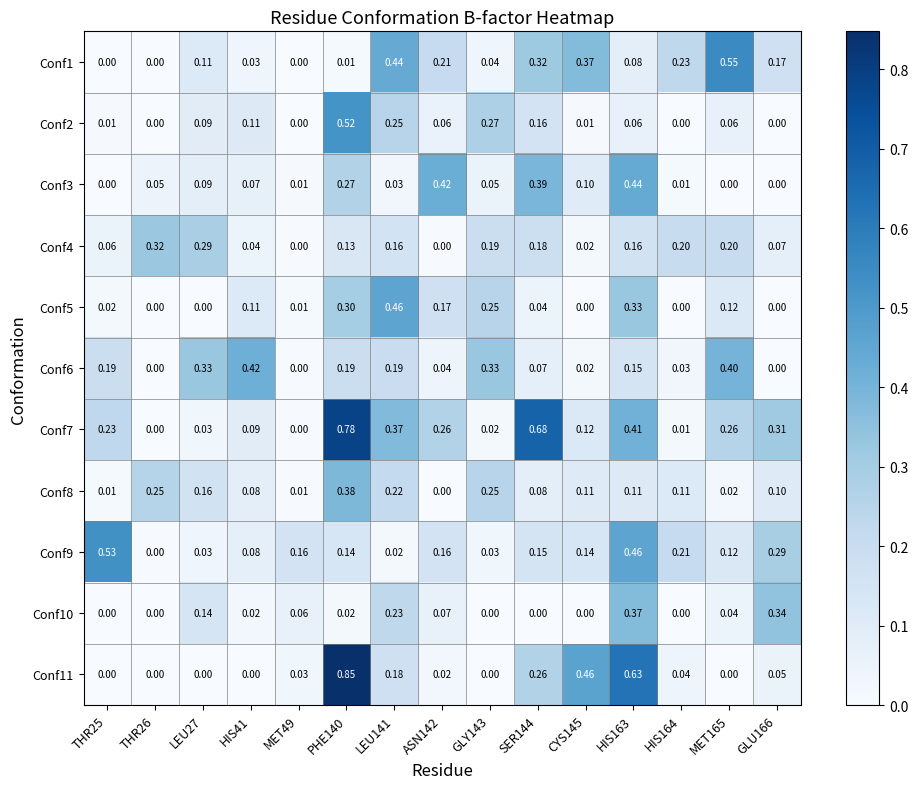

Is the value of Conf8 at MET165 greater than the value of Conf6 at HIS163?

No